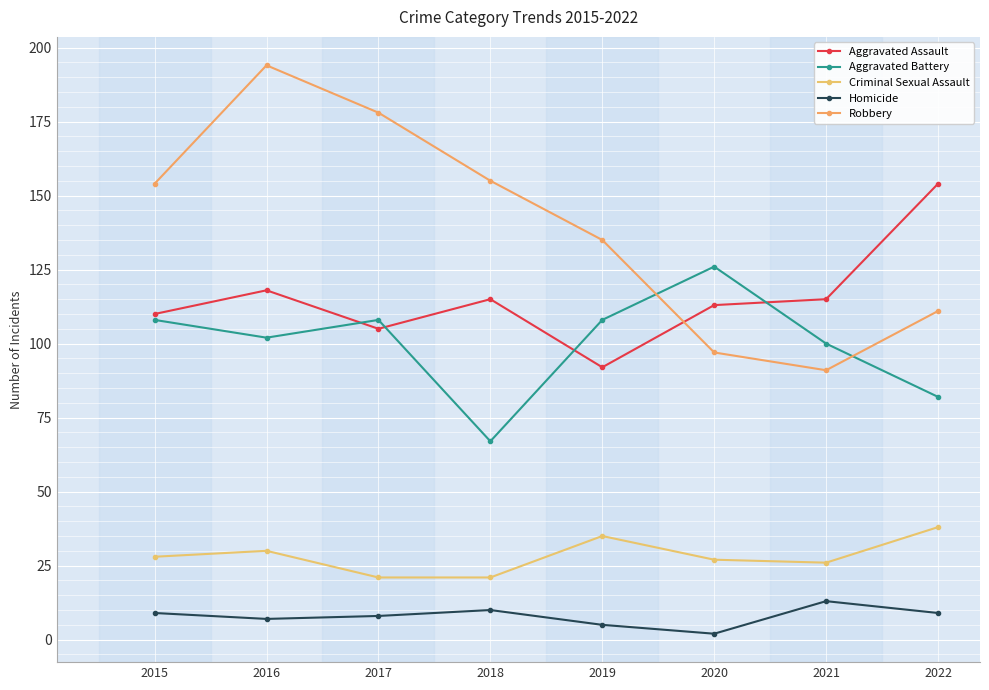

True or false: Criminal Sexual Assault has more than 2 points higher than both neighbors.

False